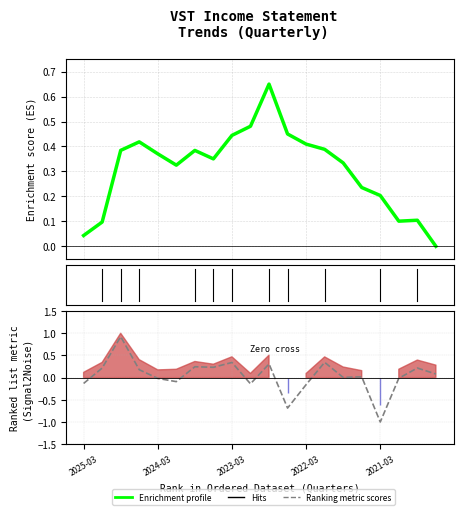

How many lines are shown in the chart?

2